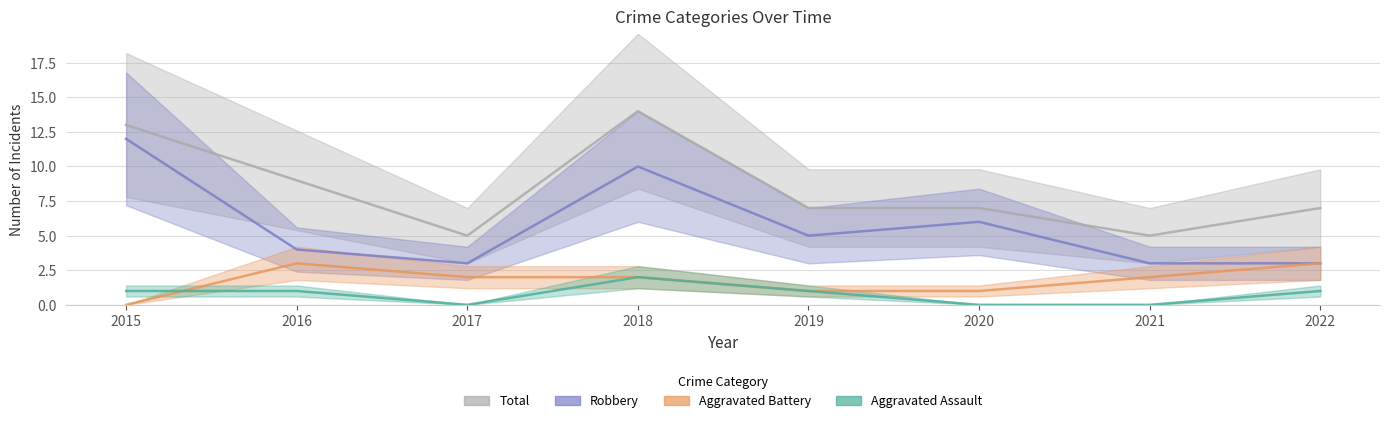

What is the maximum value shown in the chart?

14